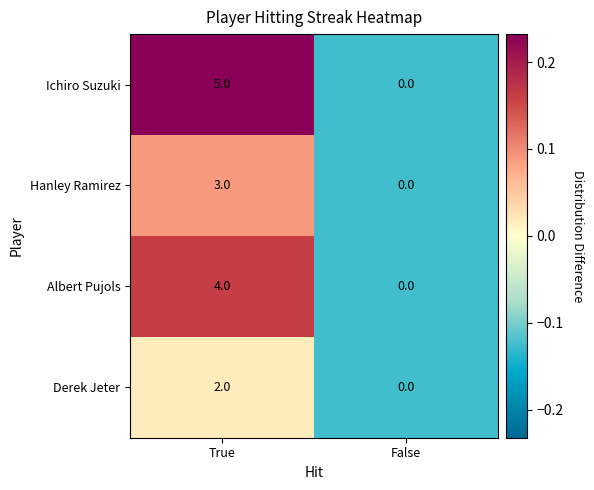

What is the maximum value shown in the chart?

5